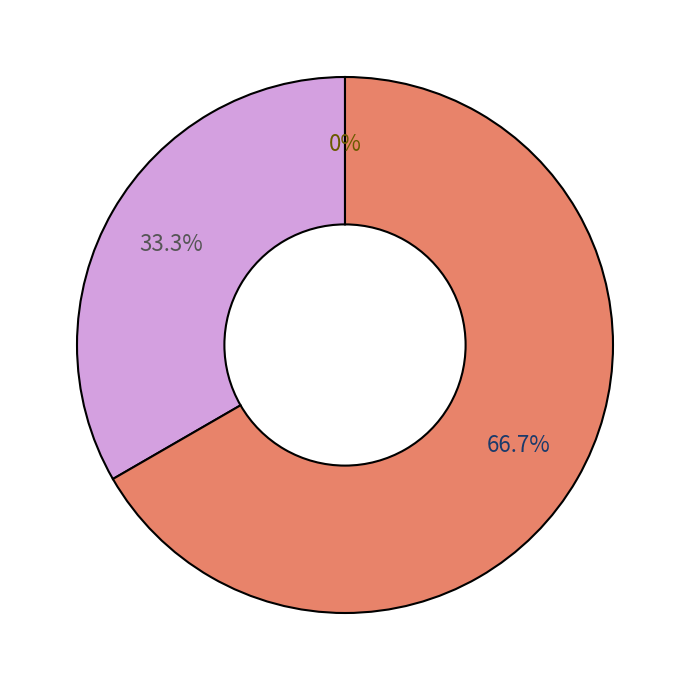

How many segments does this pie chart have?

3